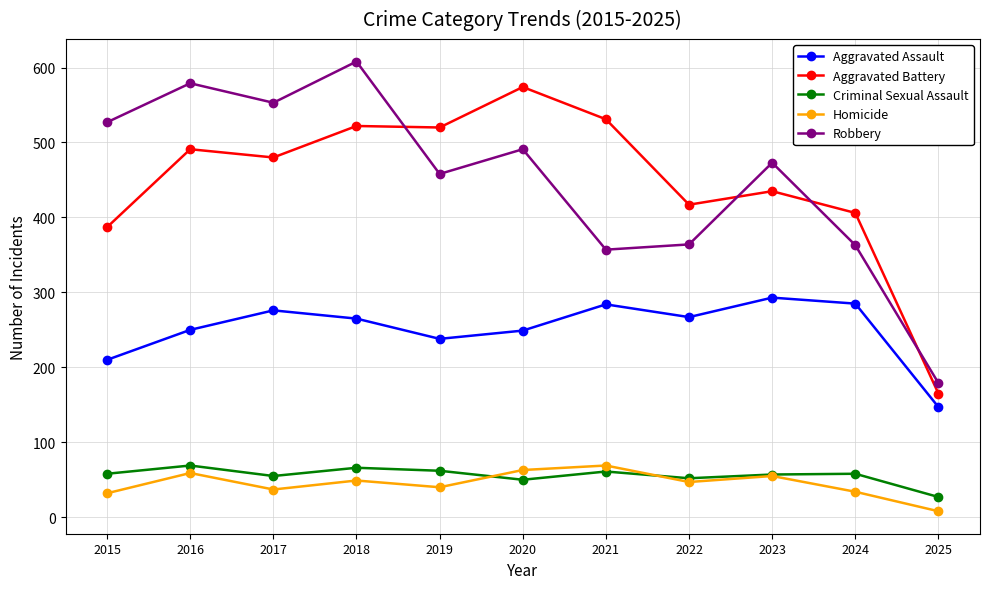

Which label corresponds to the smallest value in the chart?

2025